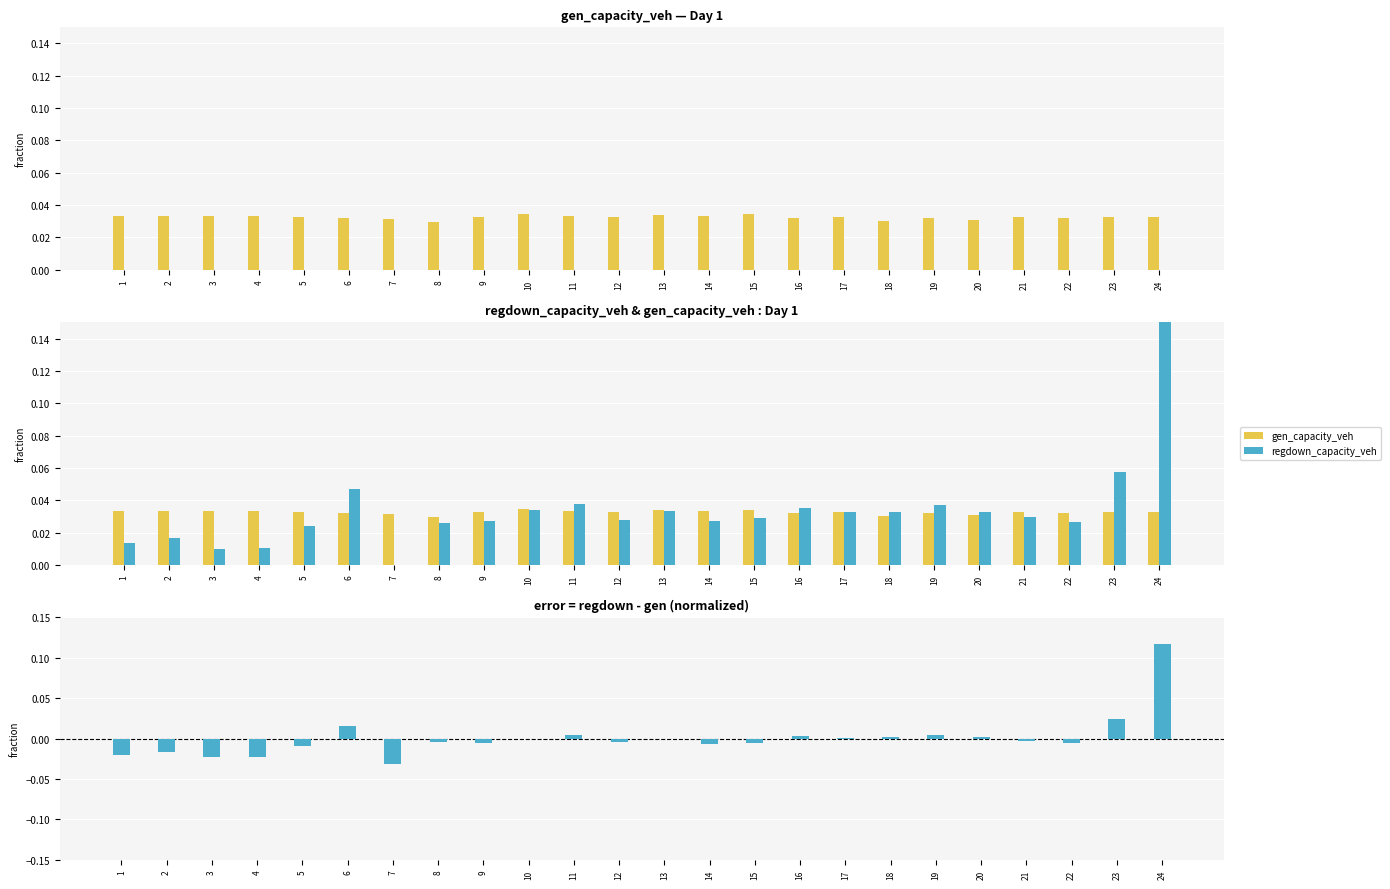

How many negative values does the regdown - gen series have?

15